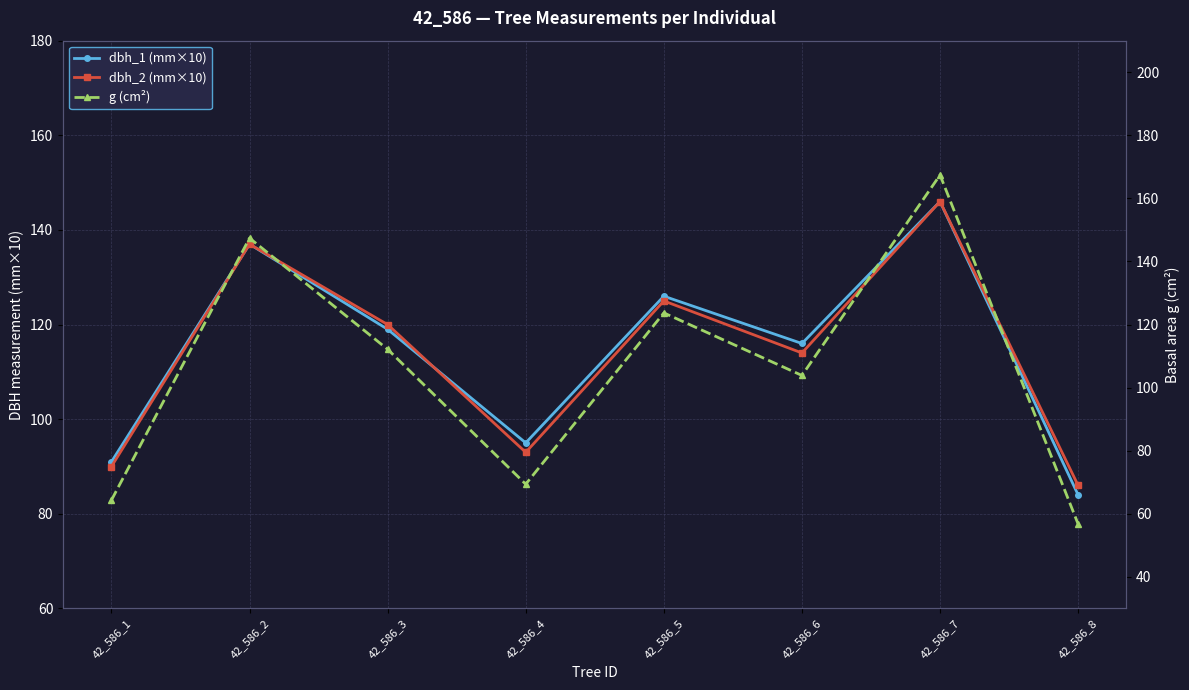

Rank the categories by g (cm²) value from highest to lowest.

42_586_7, 42_586_2, 42_586_5, 42_586_3, 42_586_6, 42_586_4, 42_586_1, 42_586_8